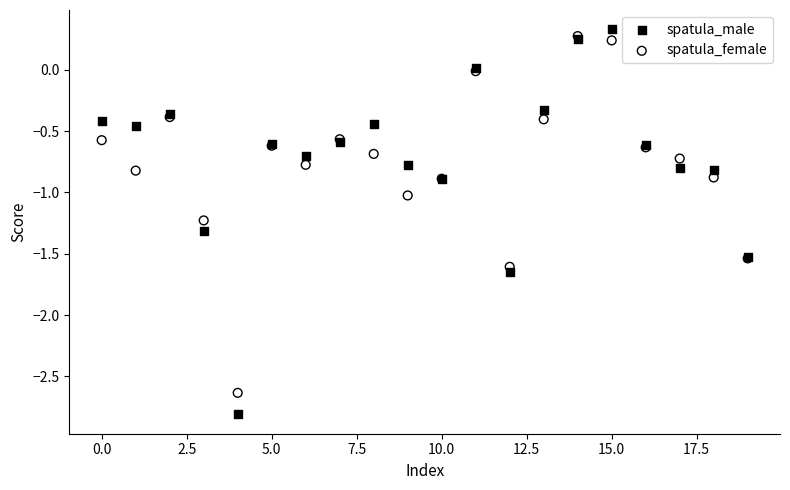

Which series reaches the maximum Y coordinate?

spatula_male